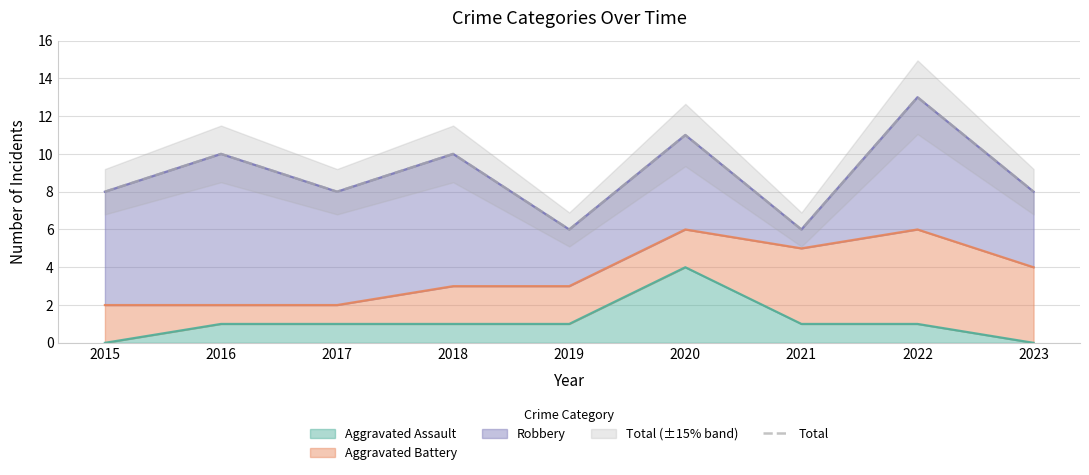

The chart shows a value of 5 at 2015. True or false?

False